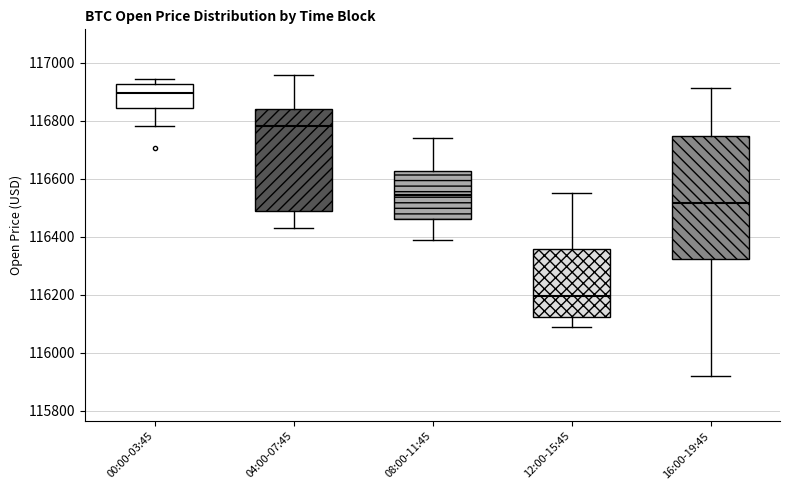

Reading left to right, read every box against the y-axis: the position of its median line, the range the box covers, and the ends of its whiskers. The values are not printed on the chart, so give them approximately, as read against the axis.

00:00-03:45: median 116900, box 116840 to 116920, whiskers 116780 to 116940
04:00-07:45: median 116780, box 116500 to 116840, whiskers 116440 to 116960
08:00-11:45: median 116540, box 116460 to 116620, whiskers 116380 to 116740
12:00-15:45: median 116200, box 116120 to 116360, whiskers 116100 to 116560
16:00-19:45: median 116520, box 116320 to 116740, whiskers 115920 to 116920